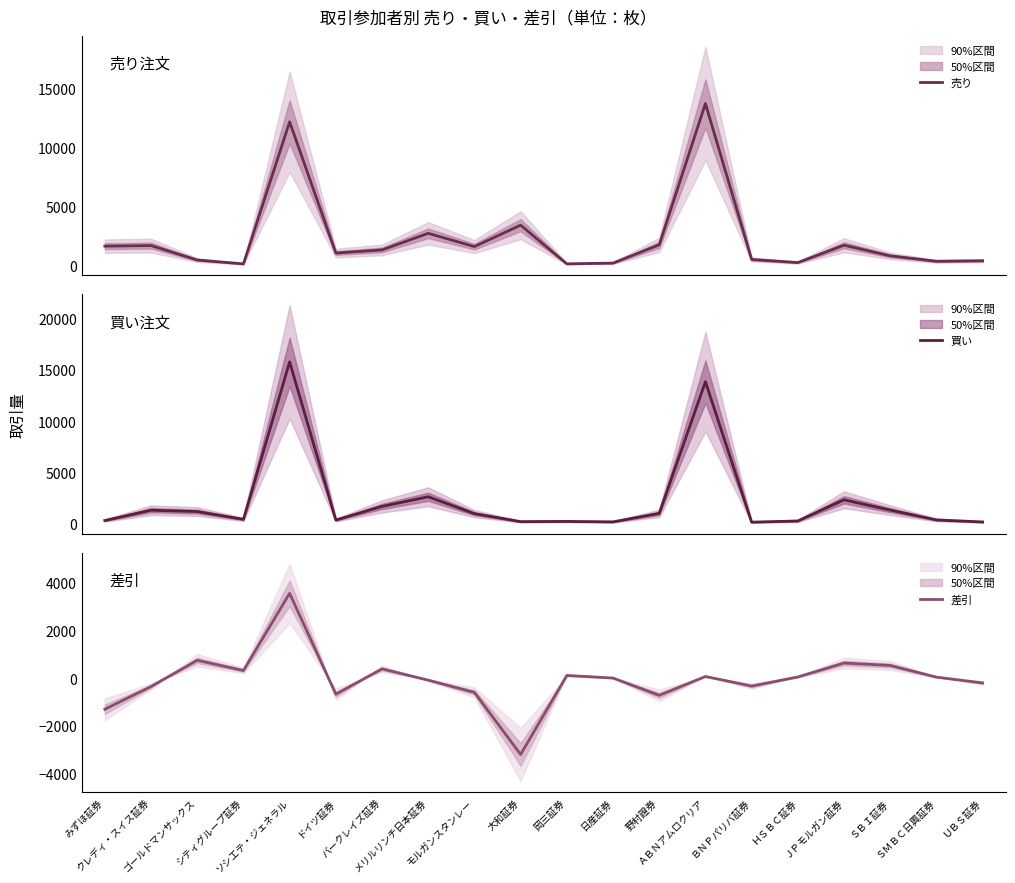

List the series in order of their peak value, highest first.

買い, 売り, 差引